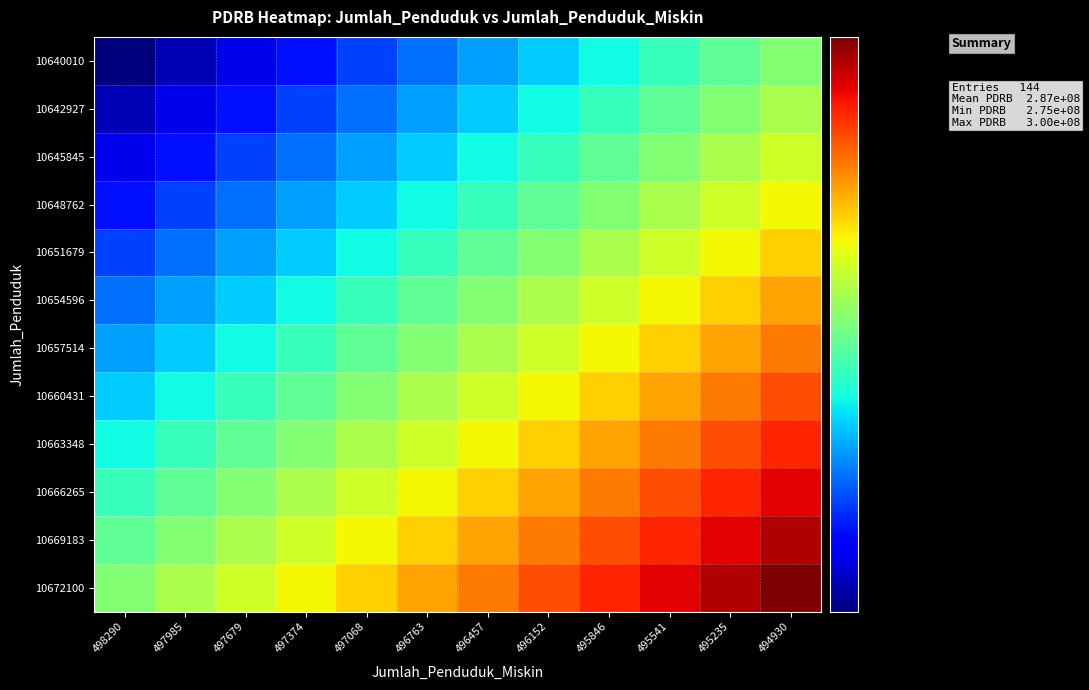

At which category does the chart reach its peak across all series?

494930